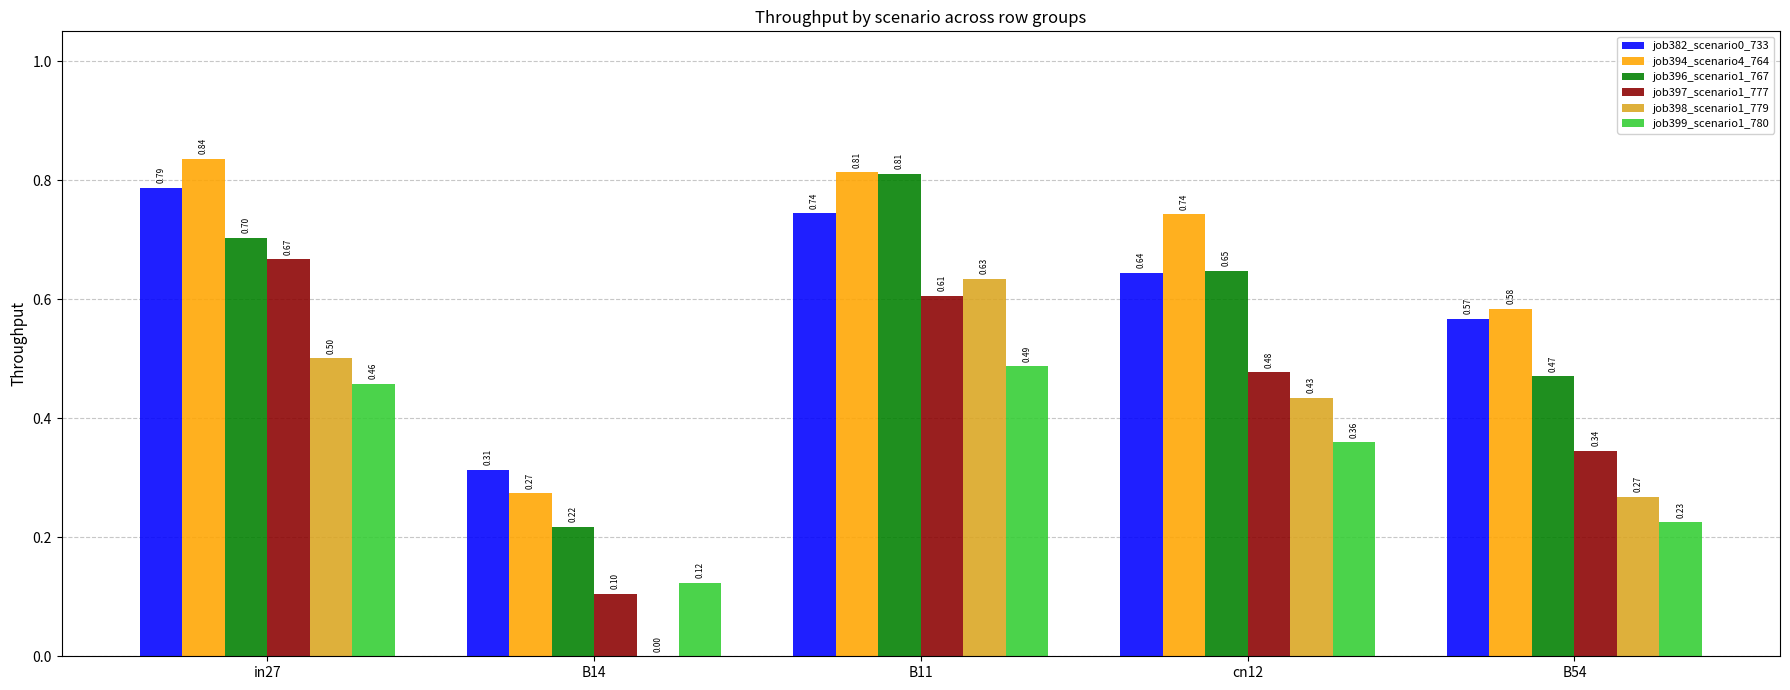

Which series has the largest range (max minus min)?

job398_scenario1_779